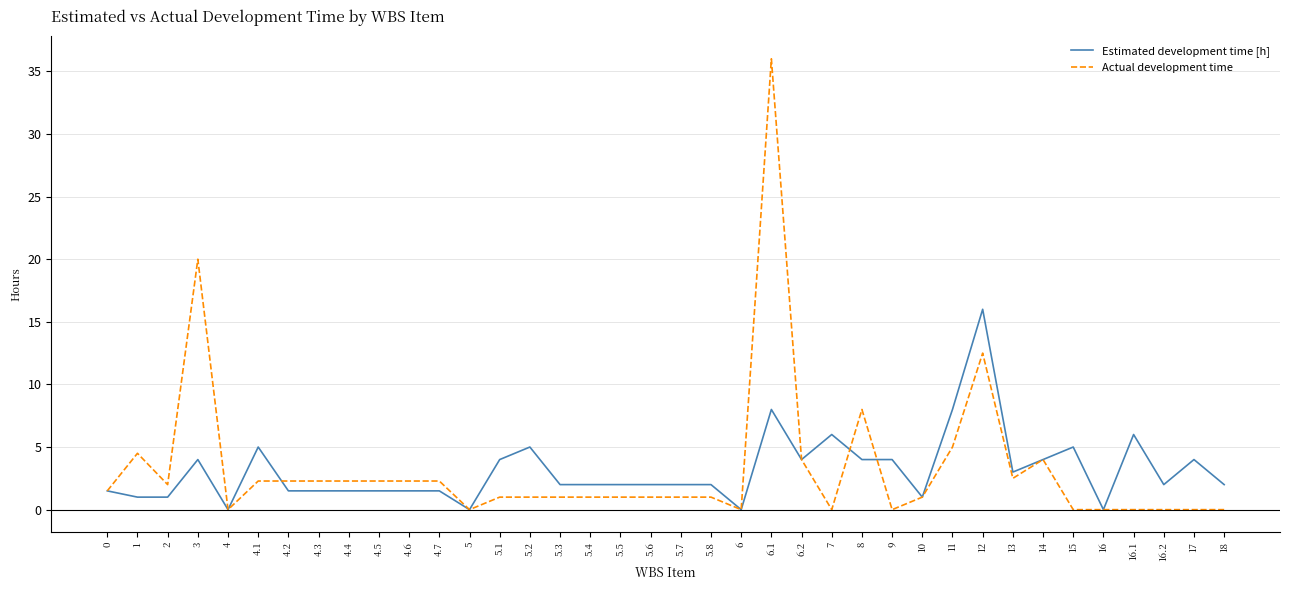

What is the sum of all Actual development time values?

125.0